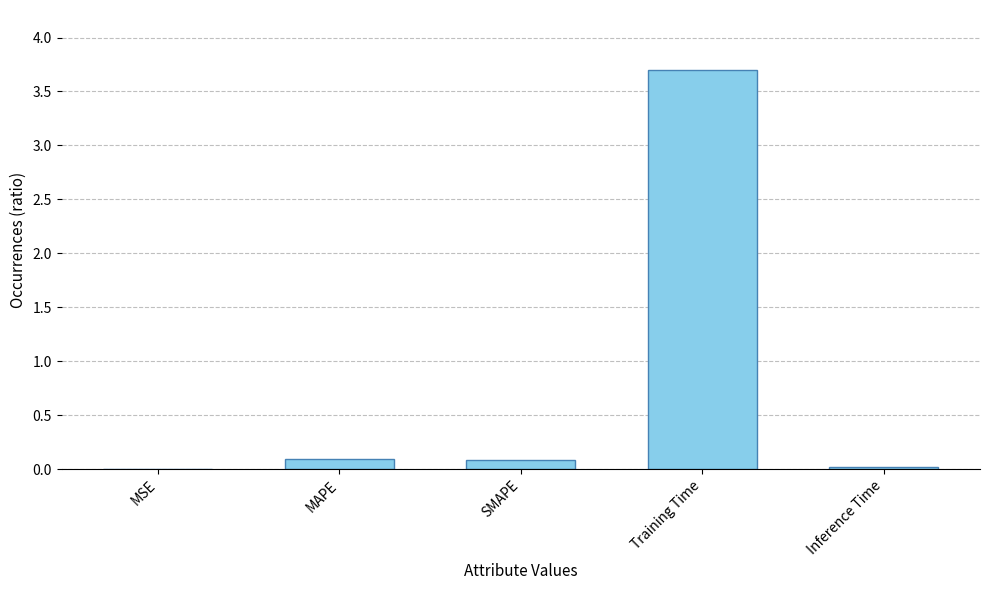

What is the sum of all values?

3.9